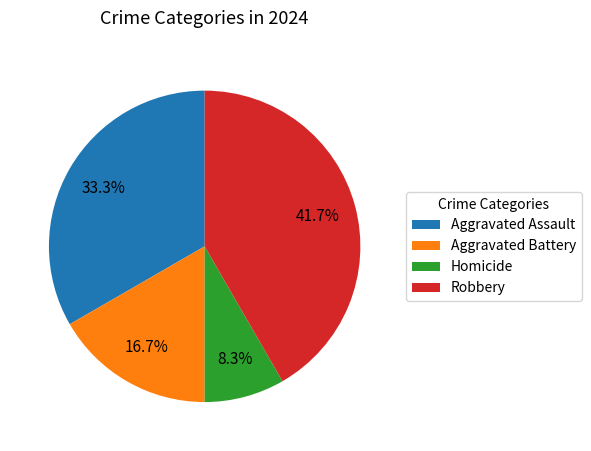

Is Robbery the majority of the pie?

No